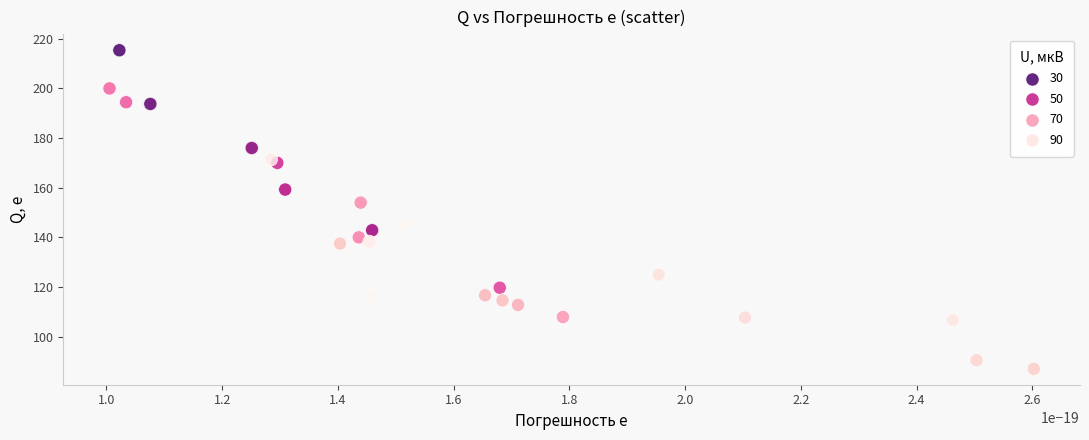

What Y value in the scatter plot is closest to 151?

154.0